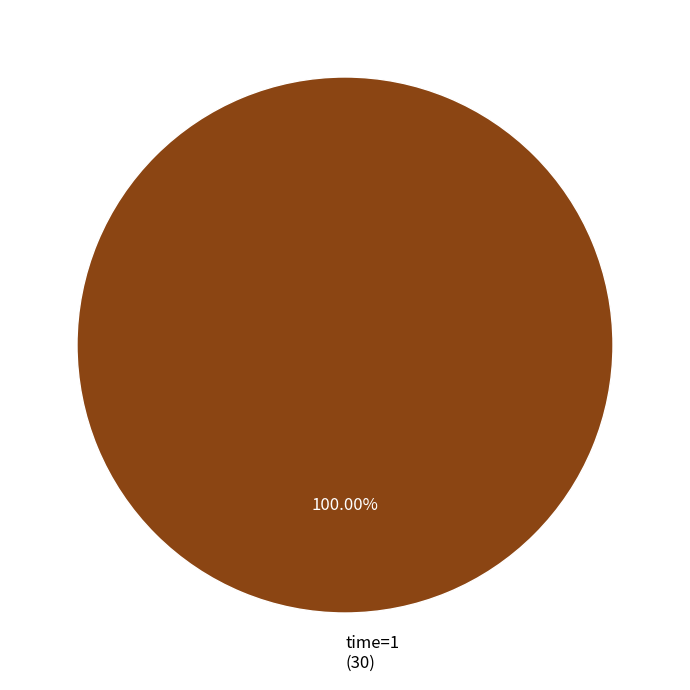

Rank the categories by value from highest to lowest.

time=1 (30)